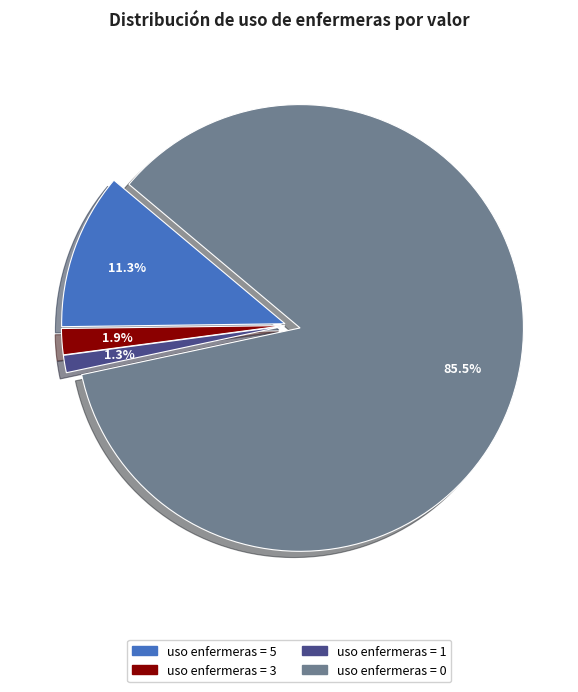

Rank the categories by value from lowest to highest.

uso enfermeras = 1, uso enfermeras = 3, uso enfermeras = 5, uso enfermeras = 0